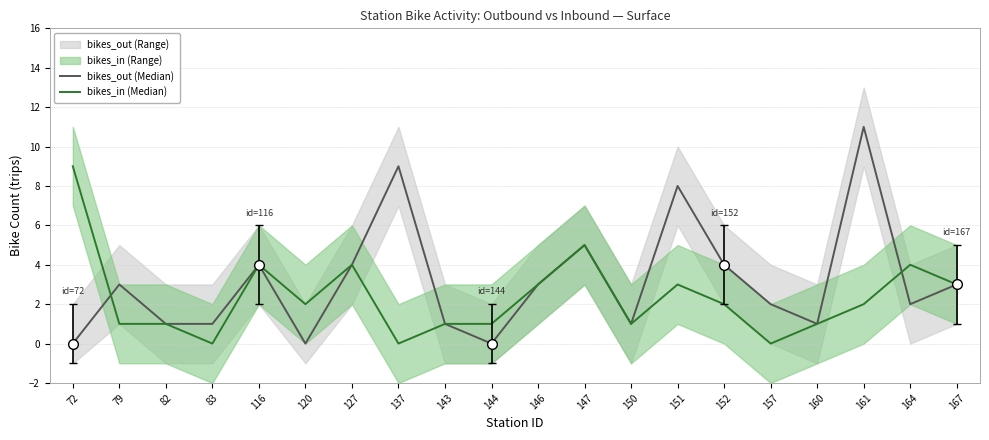

How many lines are shown in the chart?

2